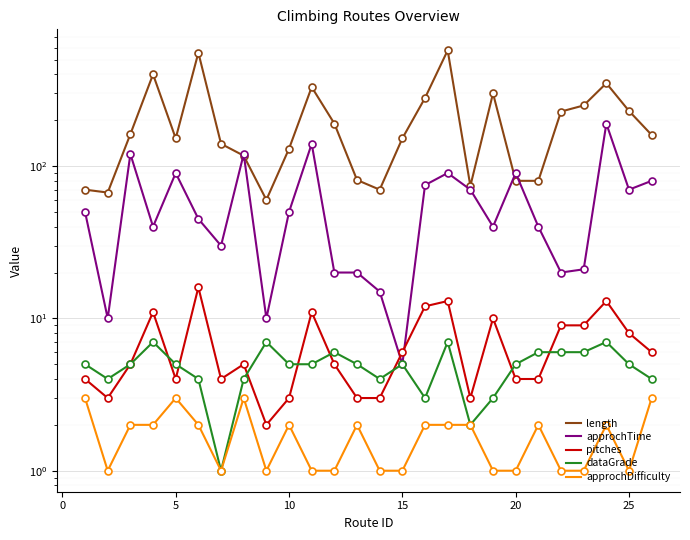

What is the minimum value shown in the chart?

1